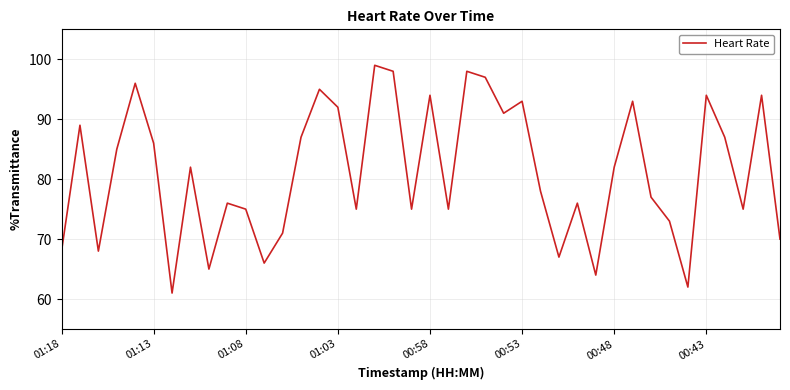

What is the difference between the maximum and minimum values?

38